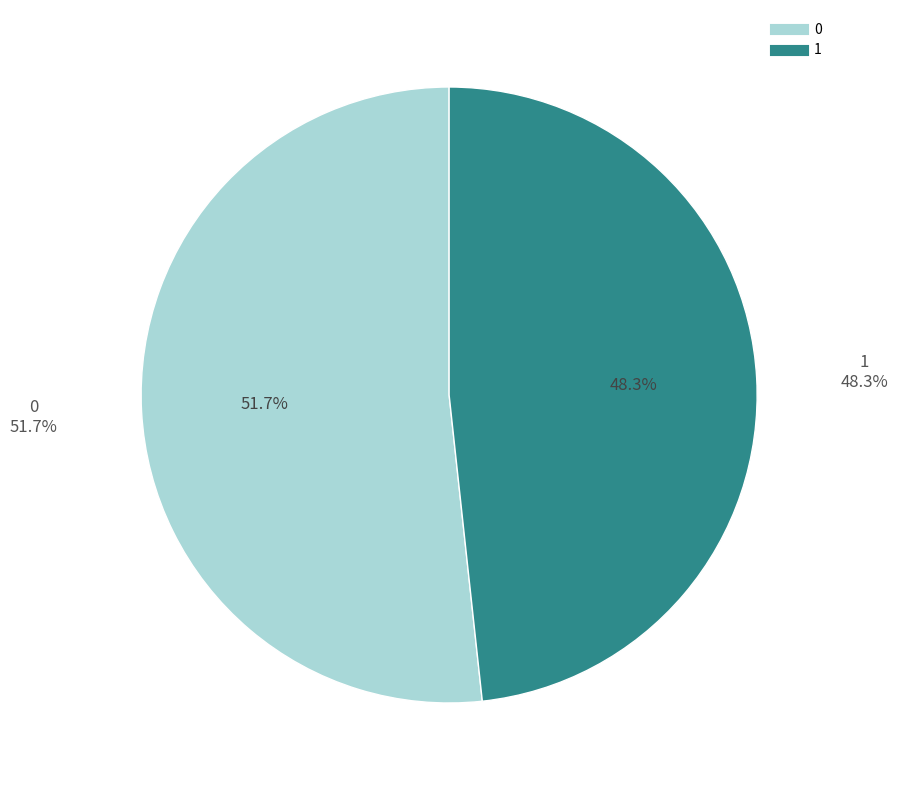

What portion of the pie excludes 0?

48.3%